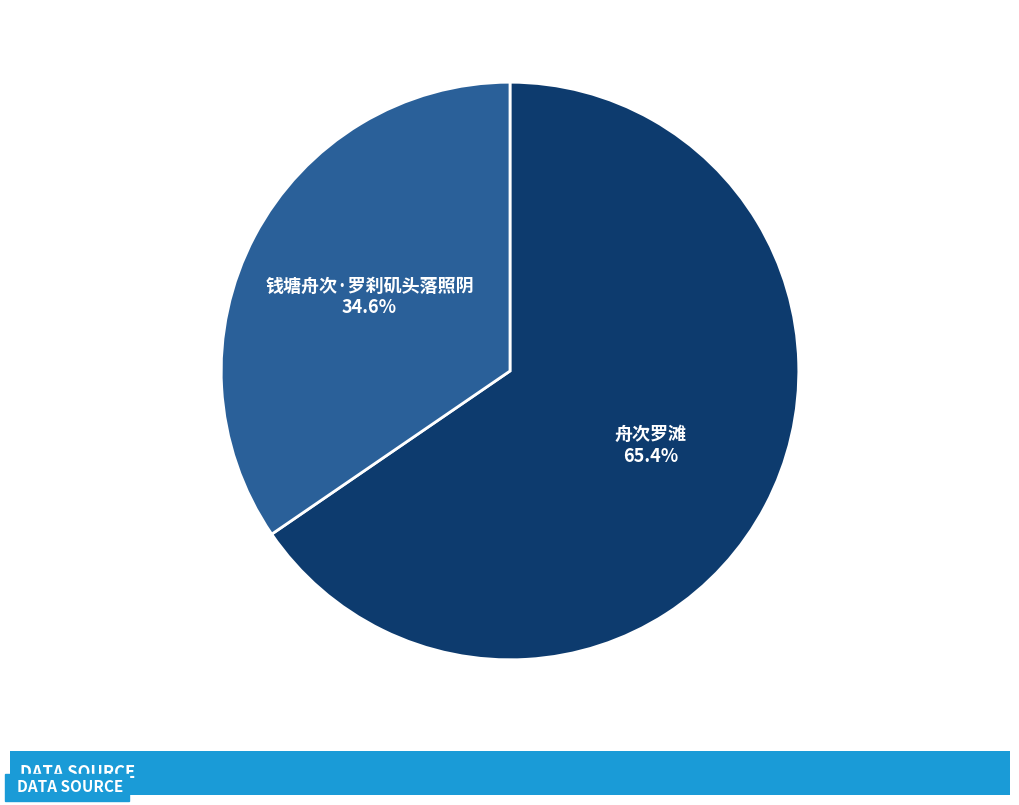

Which category has the smallest portion of the pie?

钱塘舟次·罗刹矶头落照阴